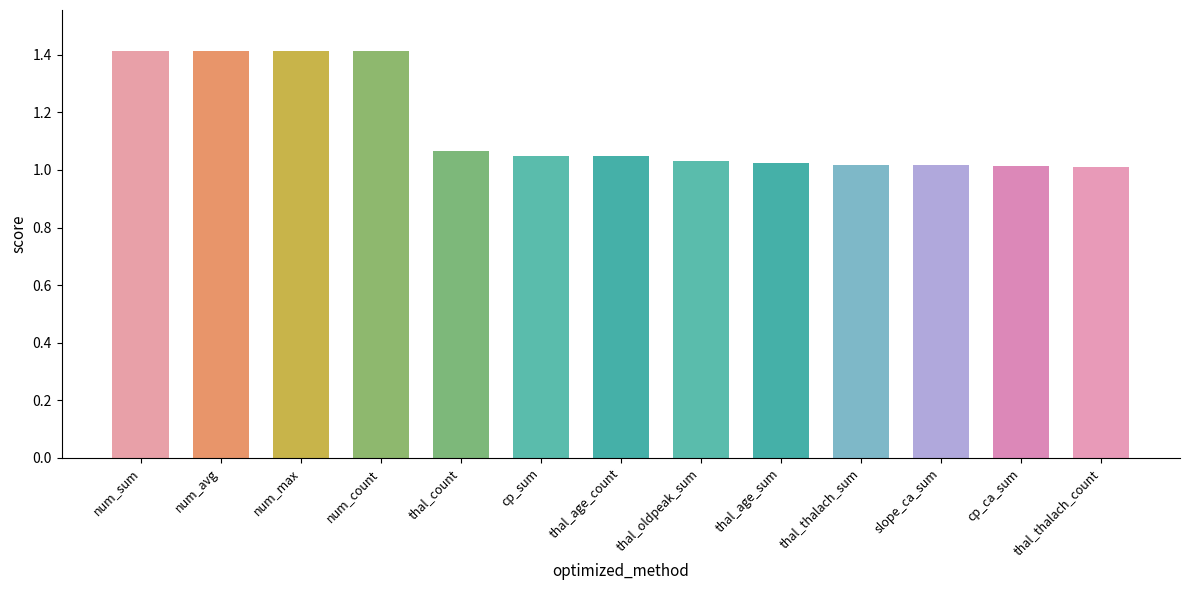

Read the value at num_count.

1.4